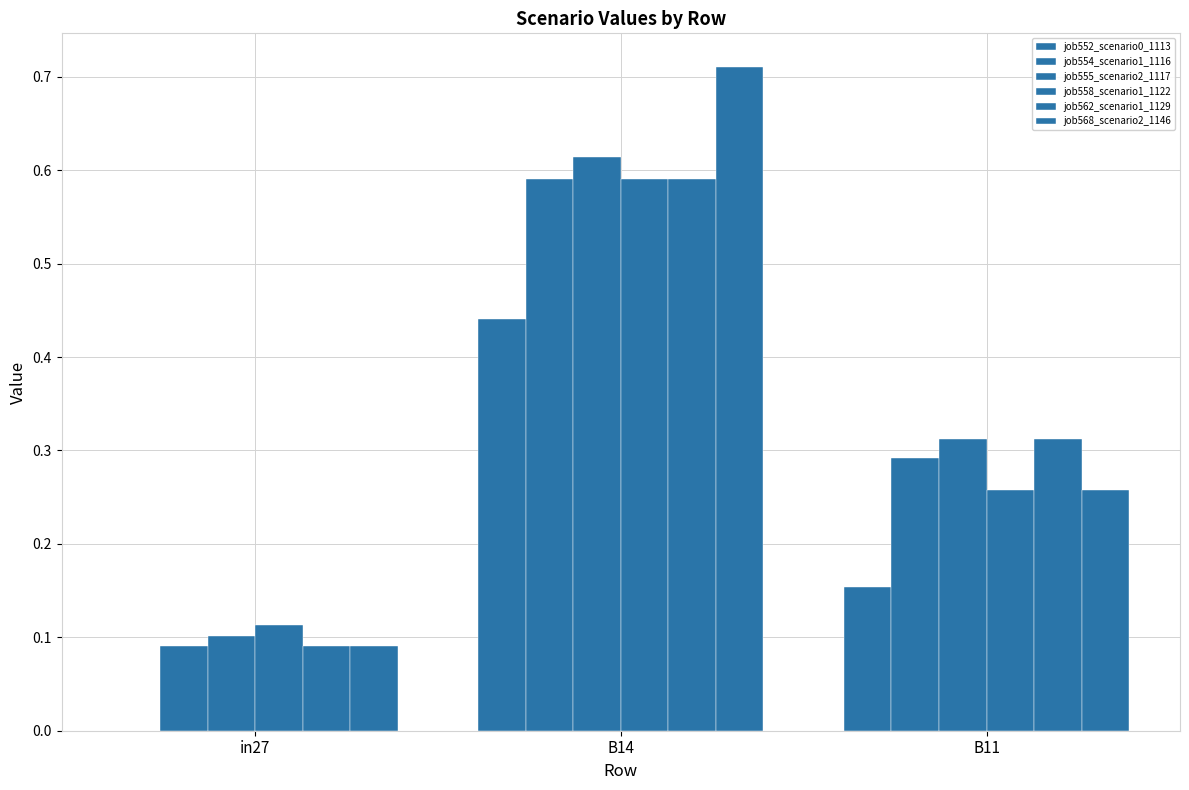

How many distinct data groups are displayed?

6